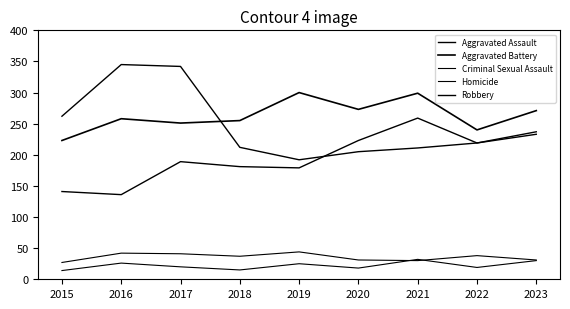

Which category has the highest value across all series?

2016